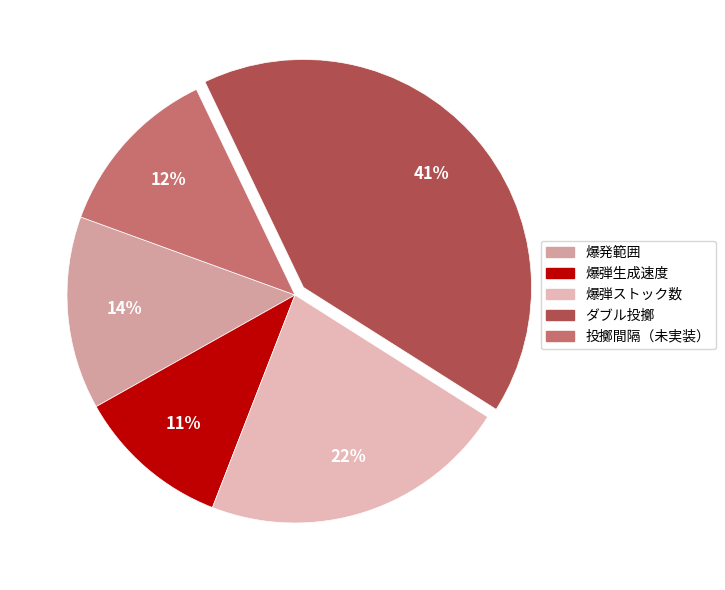

What percentage is the 投擲間隔（未実装） slice, to the nearest percent?

12%